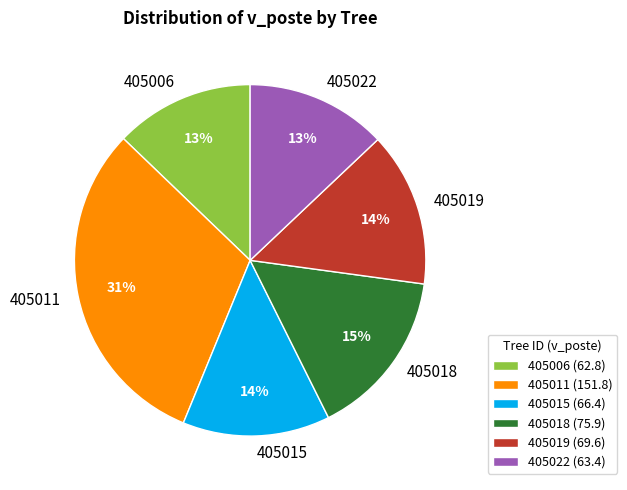

What is the ratio of the value at 405011 to the value at 405006?

2.4